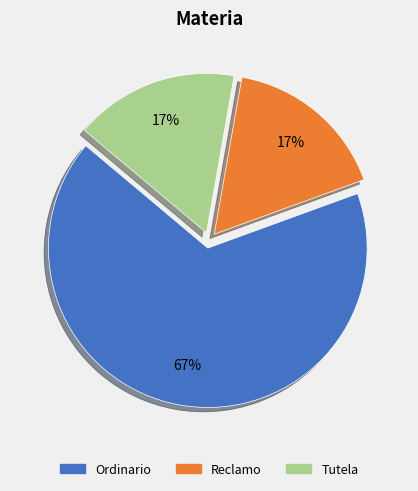

How many slices are in this pie chart?

3